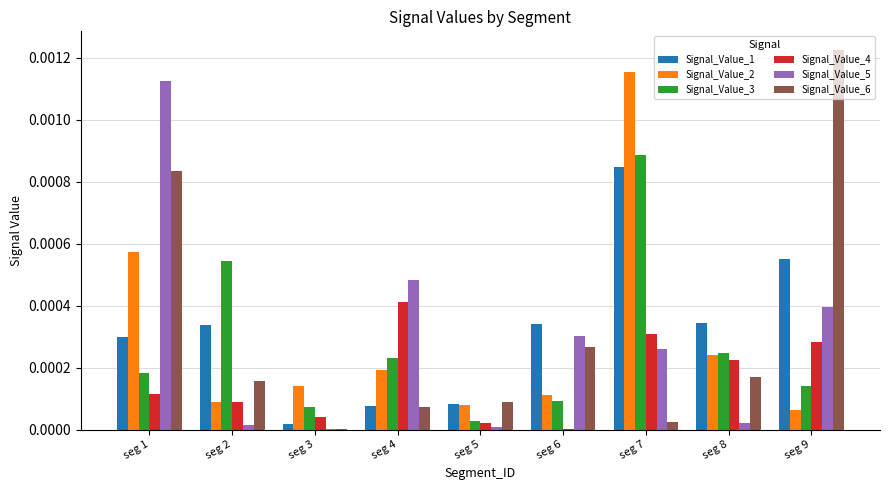

Is it true that Signal_Value_3 equals 0.0 at seg 5?

True